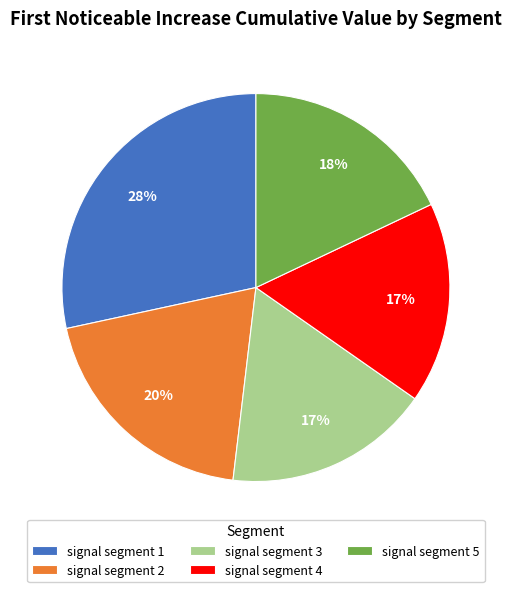

Is it true that signal segment 5 is 18% of the pie?

True